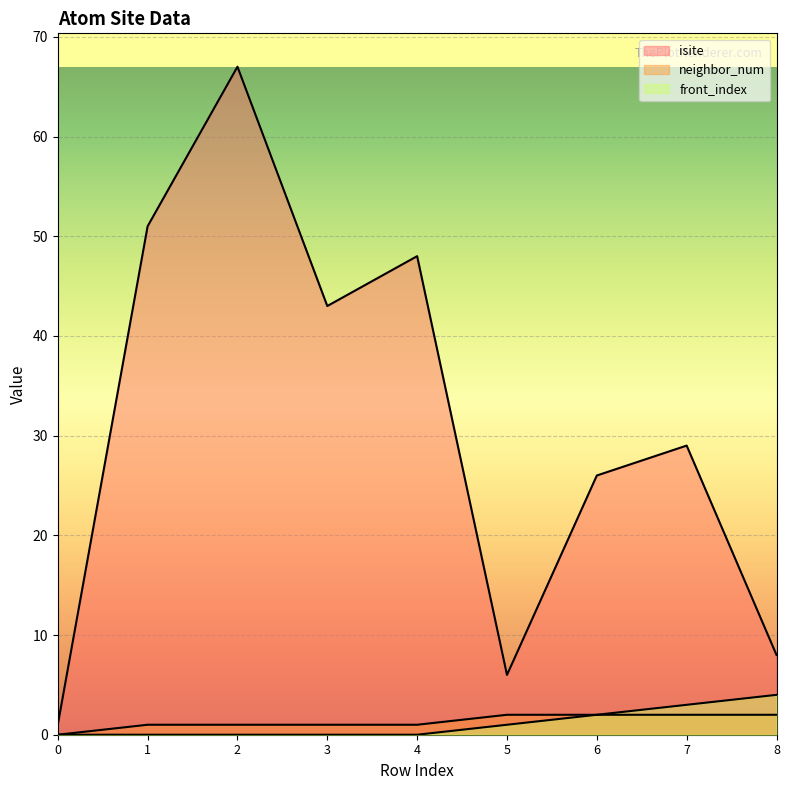

Which category has the highest value across all series?

2